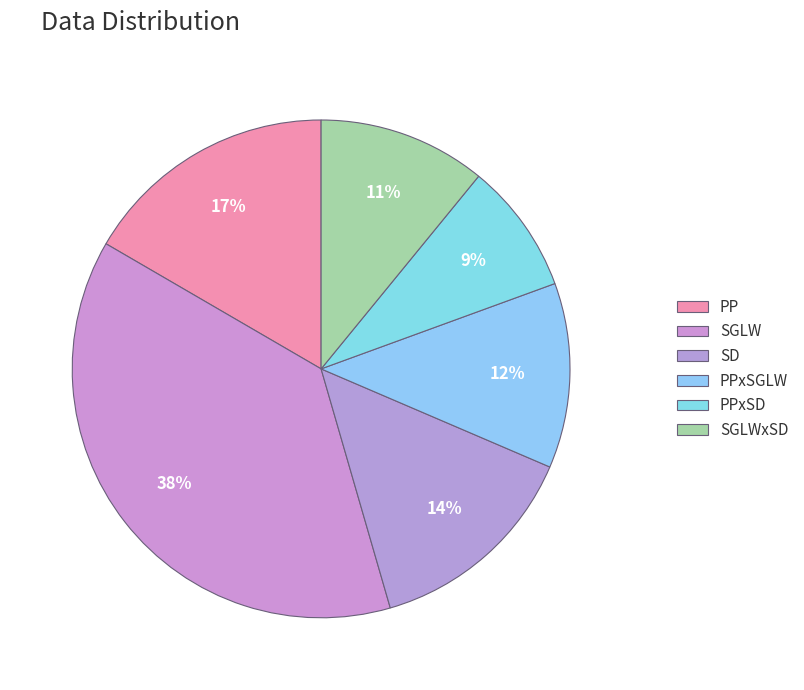

To the nearest percent, what is the difference between the SD and SGLW slice percentages?

24%